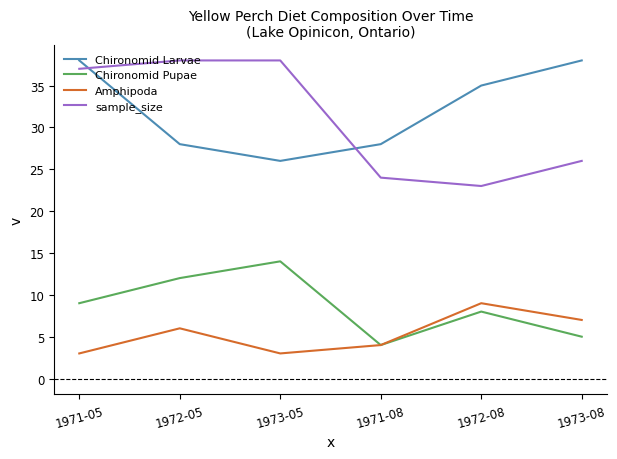

What is the total value across all series at 1973-05?

81